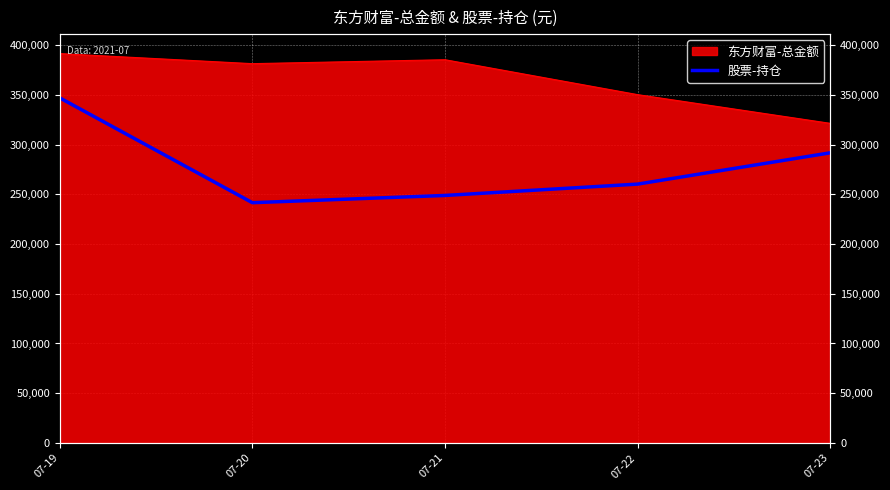

How many lines are shown in the chart?

1